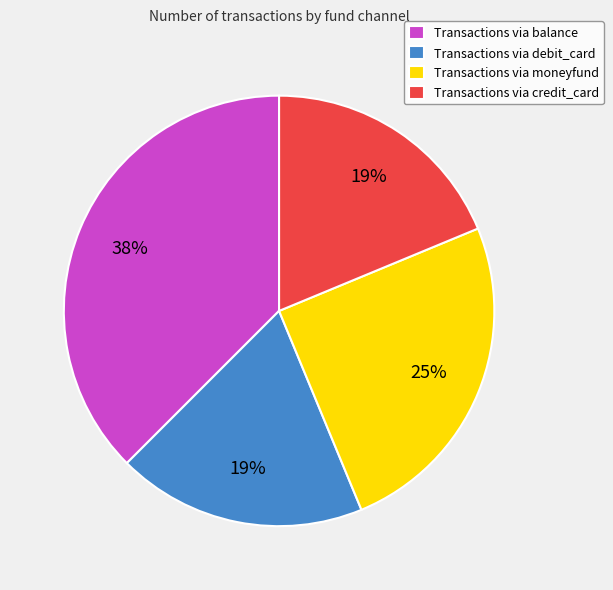

Between Transactions via balance and Transactions via debit_card, which is larger?

Transactions via balance